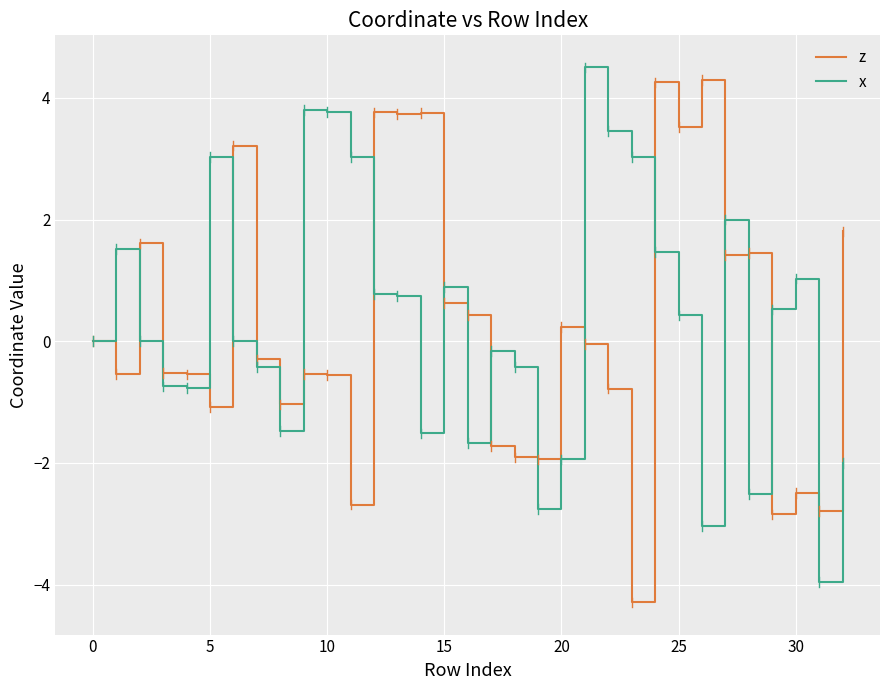

What is the difference between the maximum and minimum values in the z series?

8.6